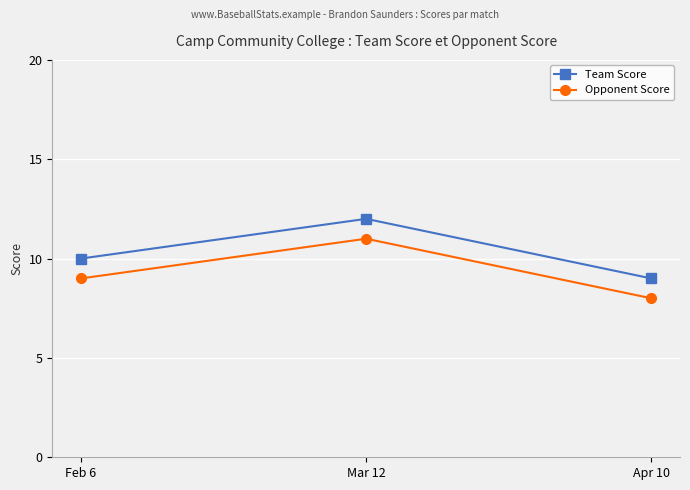

At which label does Opponent Score reach its minimum?

Apr 10